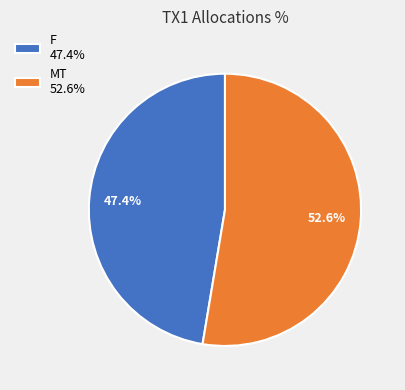

Rank the categories by value from lowest to highest.

F, MT